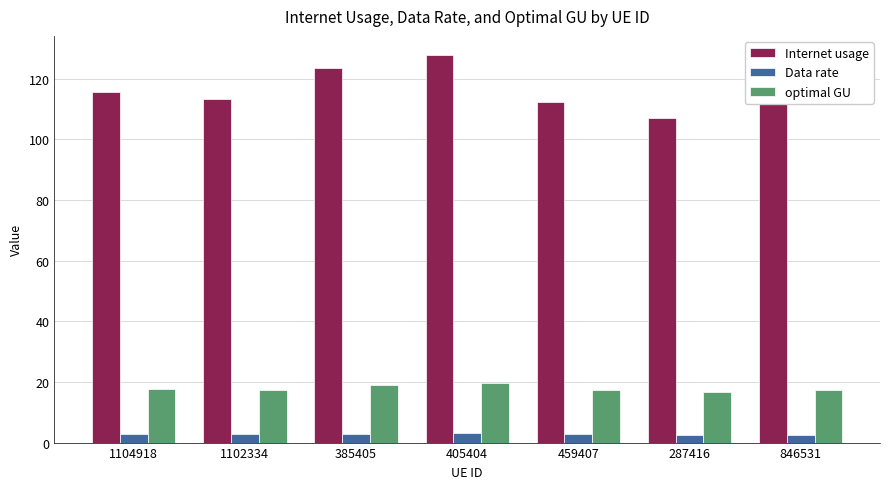

What position from the left is 405404?

4